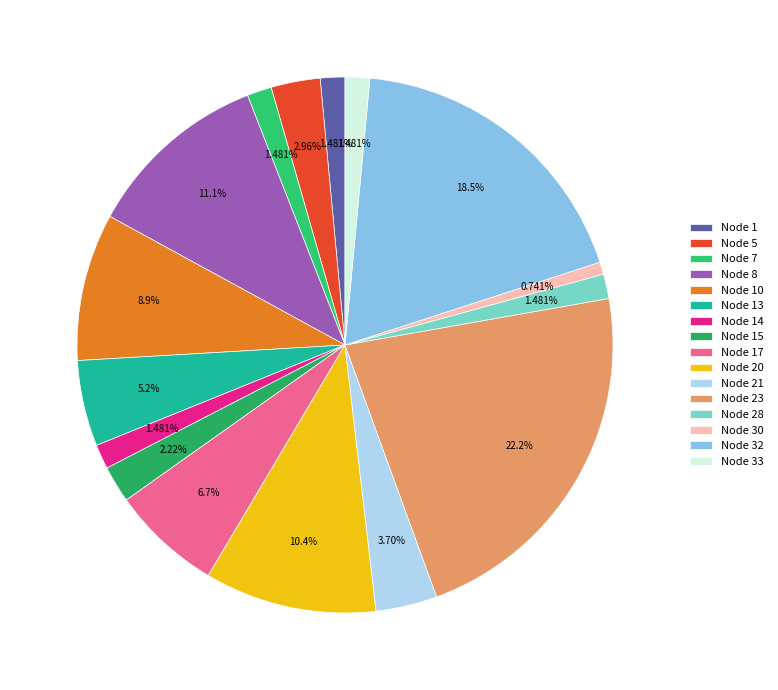

How many slices are in this pie chart?

16